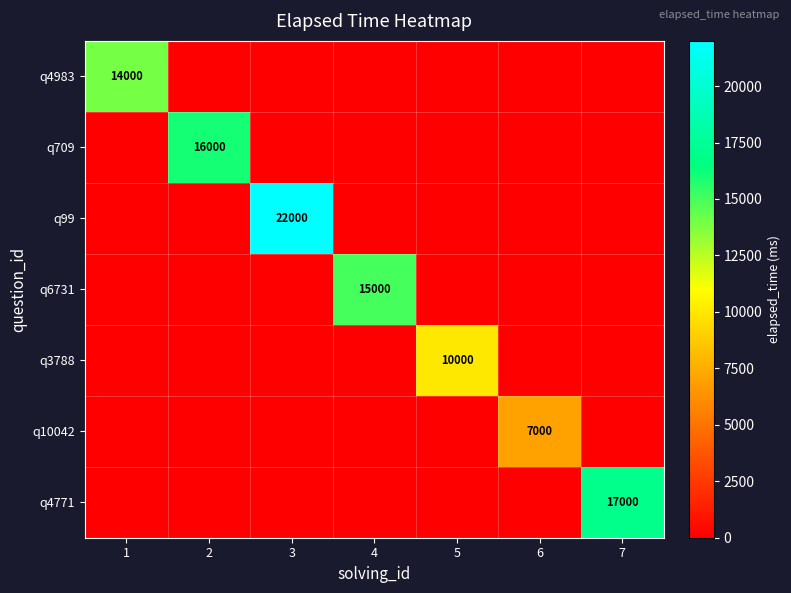

How many data points in q6731 are above 0?

1